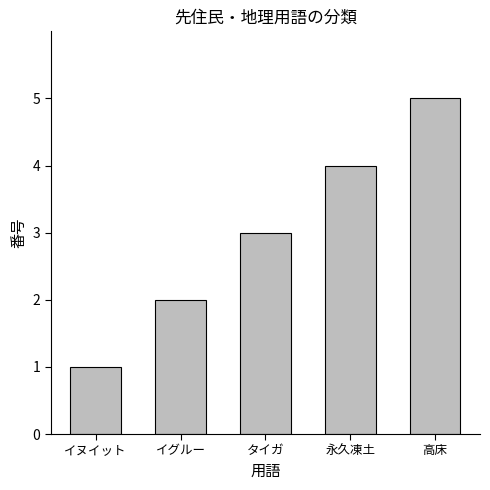

Rank the categories by value from lowest to highest.

イヌイット, イグルー, タイガ, 永久凍土, 高床